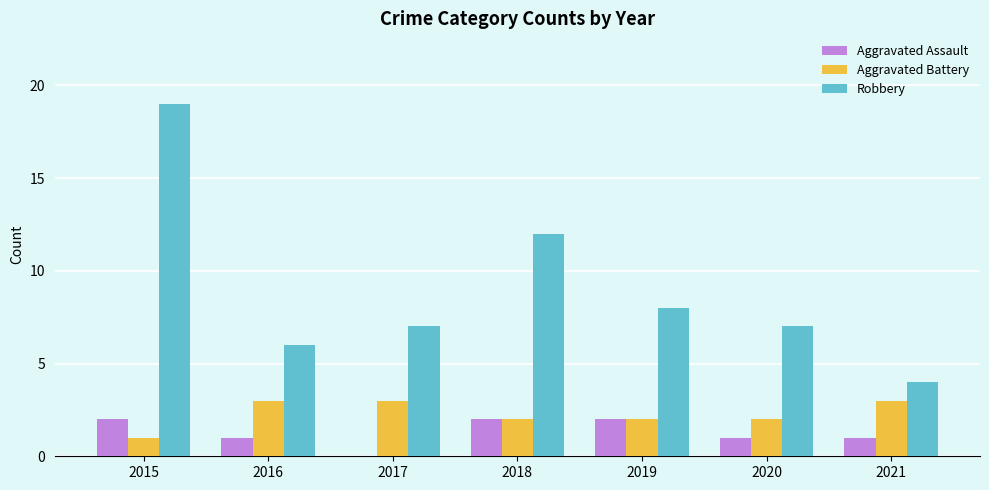

Is it true that Aggravated Assault equals 2 at 2018?

True